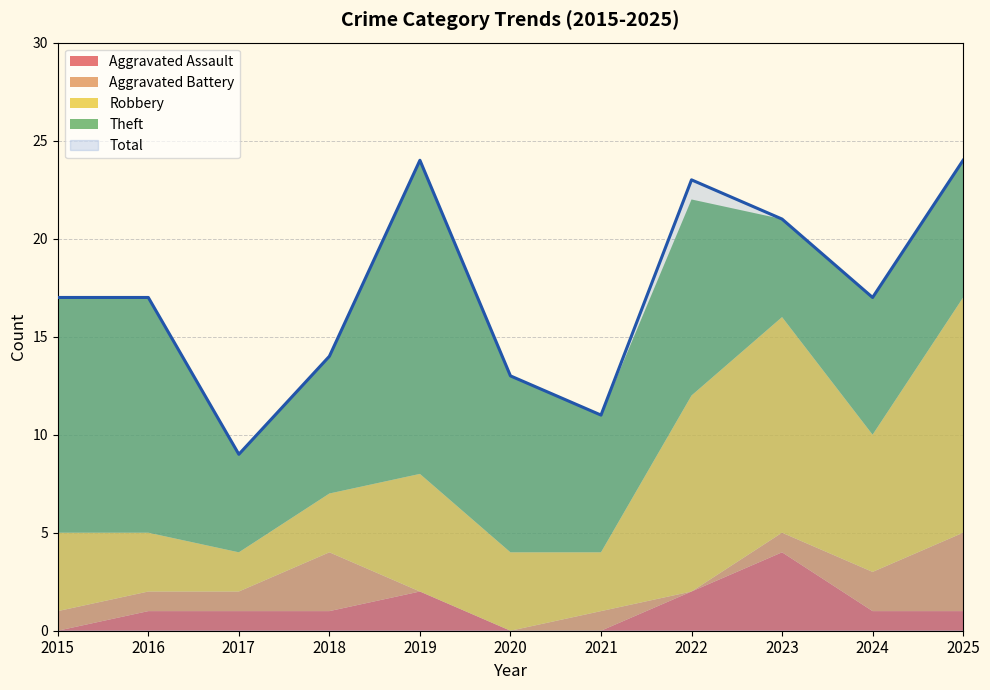

Which series has the largest total across all categories?

Total